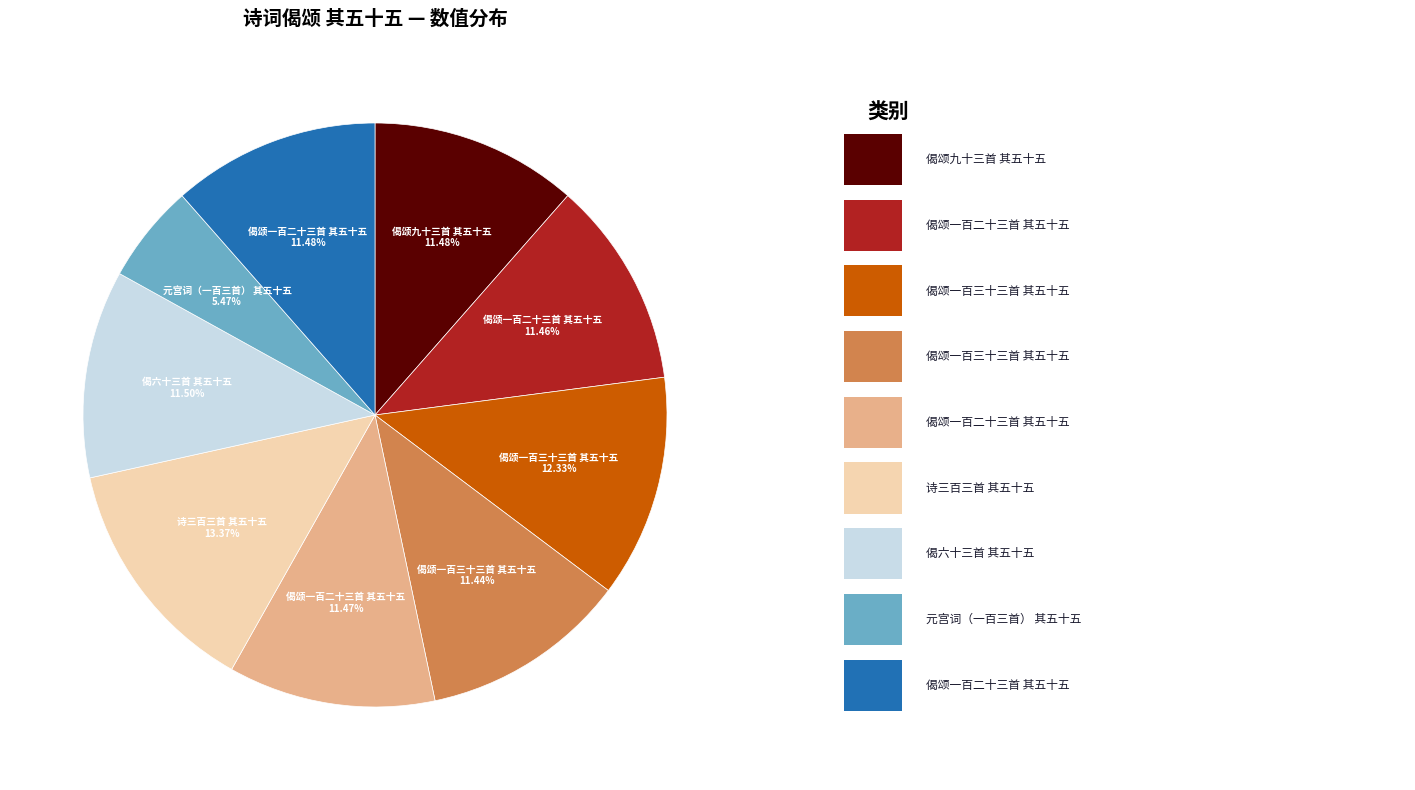

Does any single category account for the majority?

No